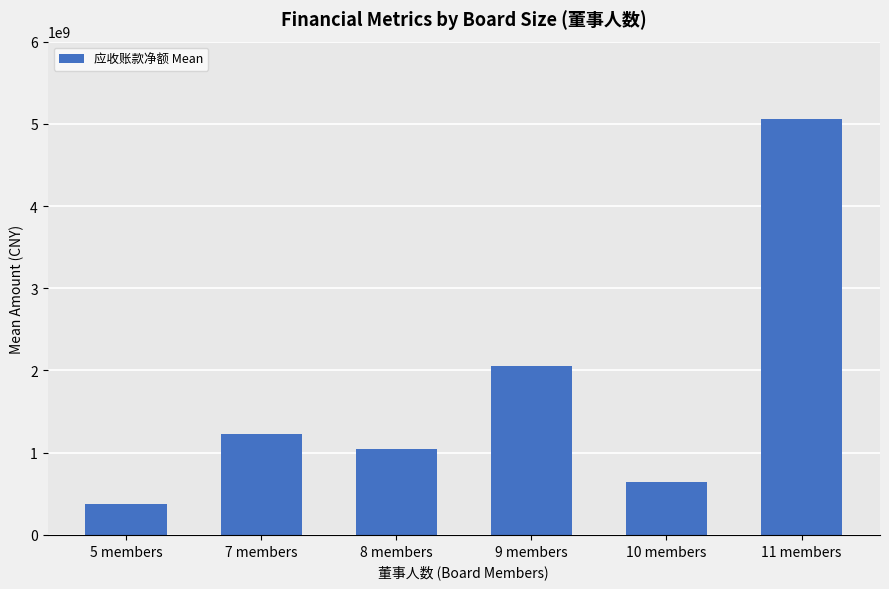

What is the sum of the values at 7 members and 10 members?

1877155755.0